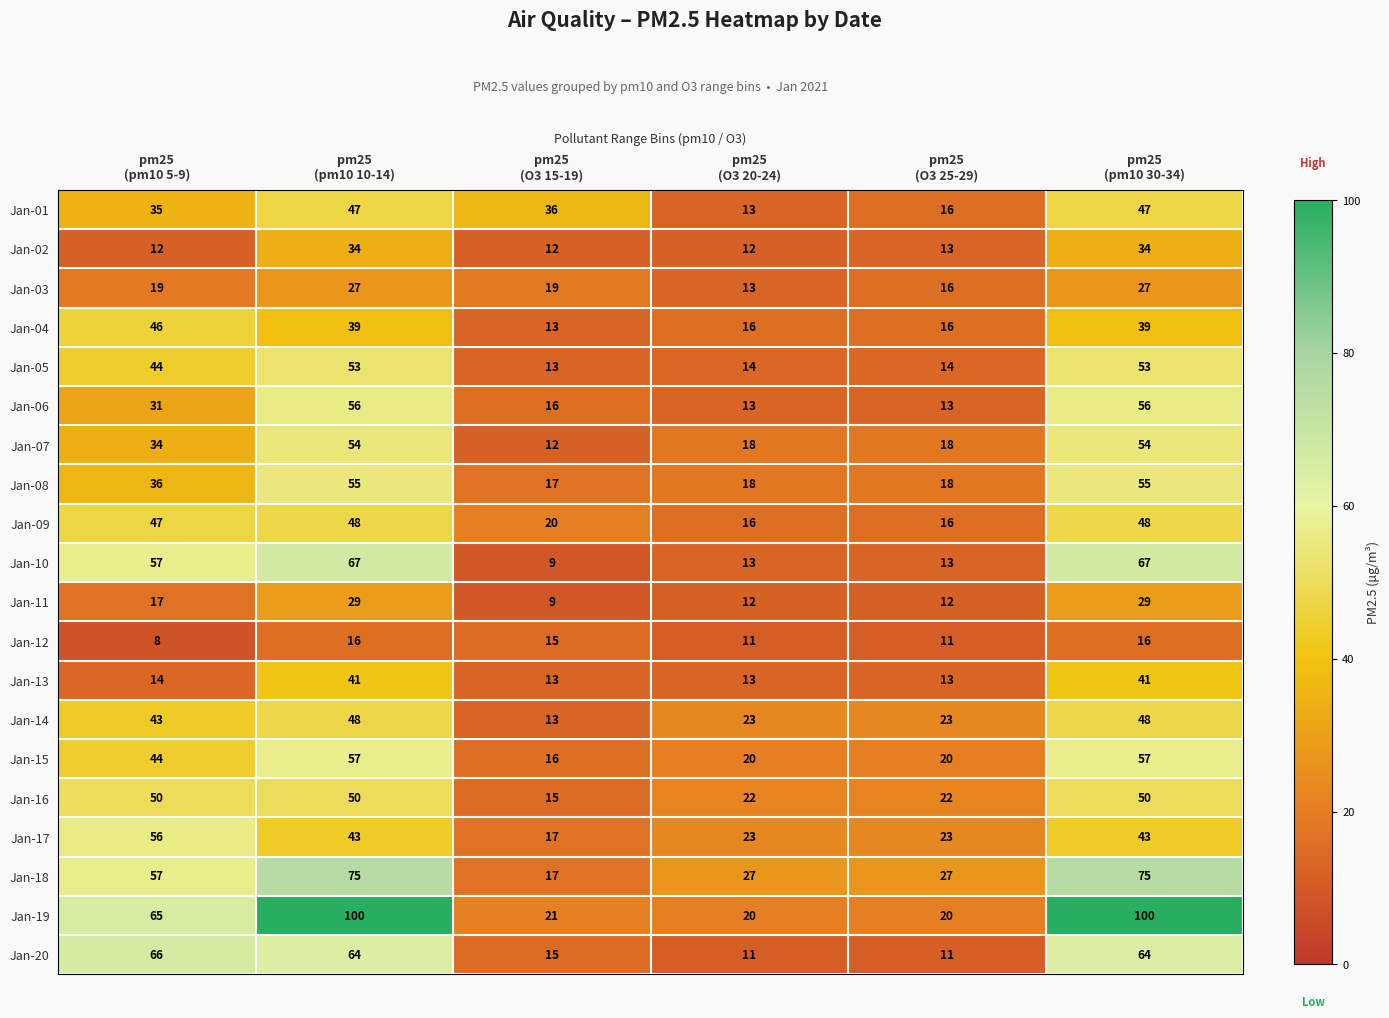

At how many categories does at least one series exceed 49?

3